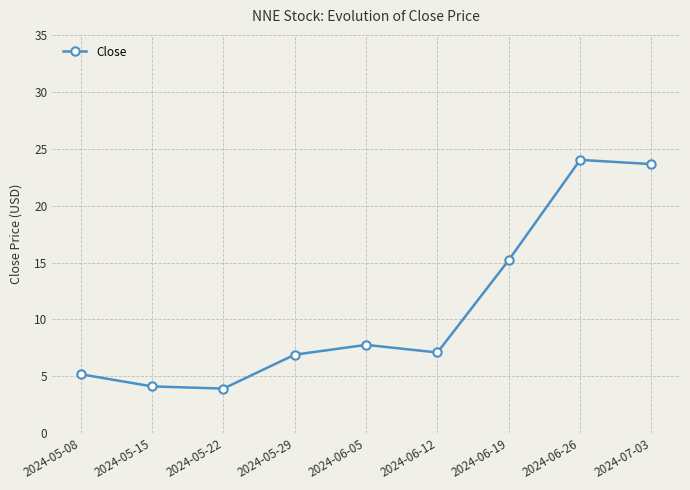

What is the greatest value displayed?

24.0